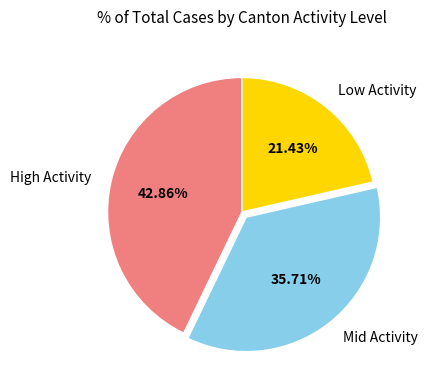

Which category has the biggest portion of the pie?

High Activity